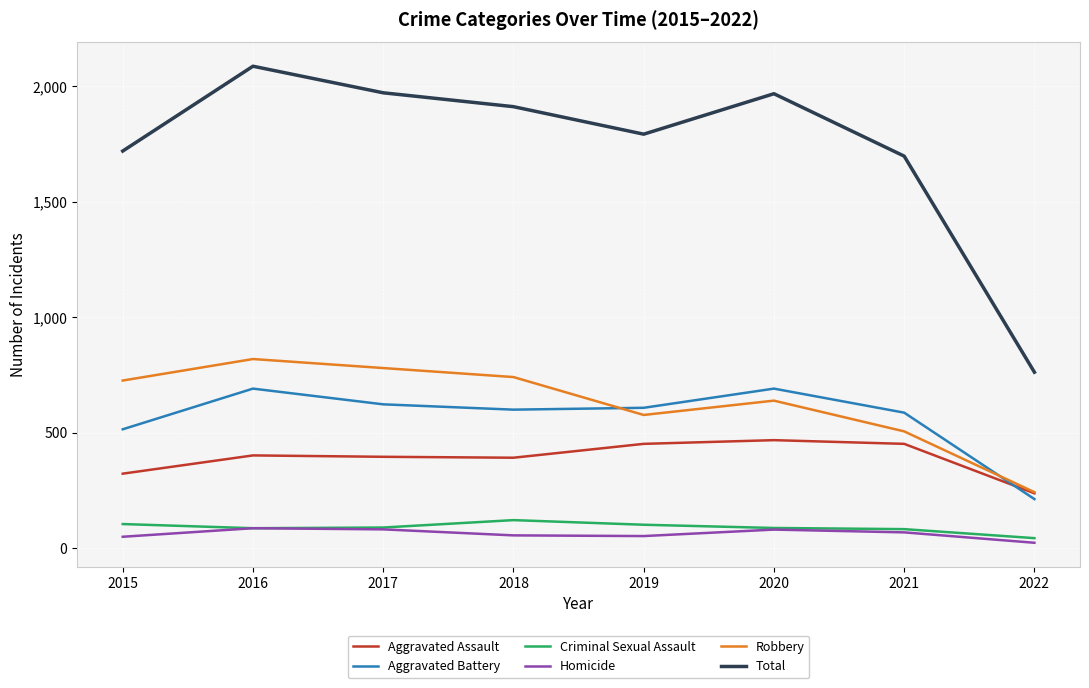

Rank the series by their maximum value, from lowest to highest.

Homicide, Criminal Sexual Assault, Aggravated Assault, Aggravated Battery, Robbery, Total